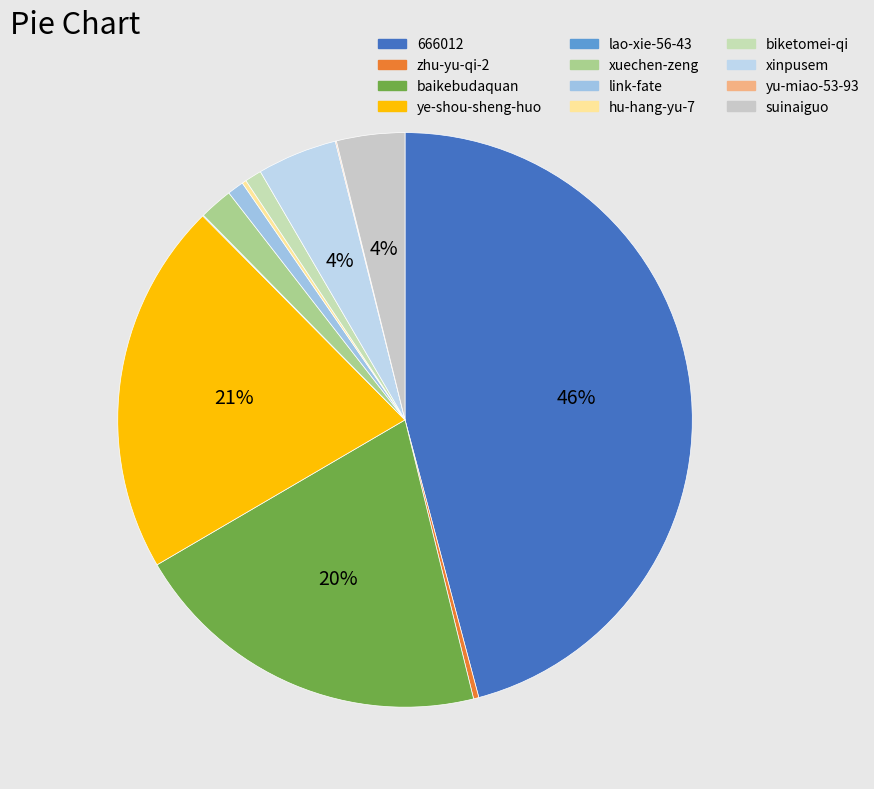

How many segments does this pie chart have?

12